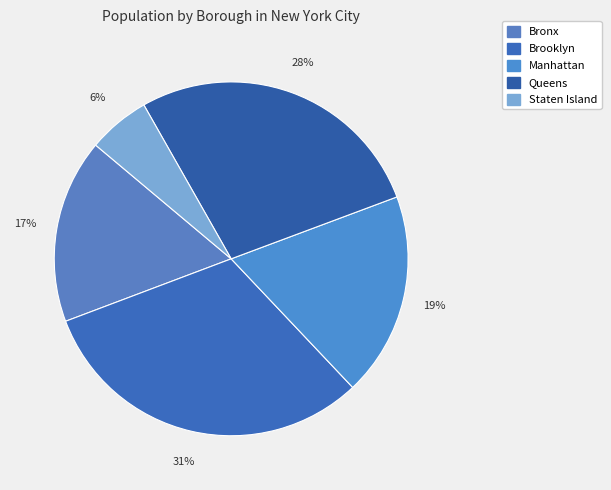

How many slices are in this pie chart?

5